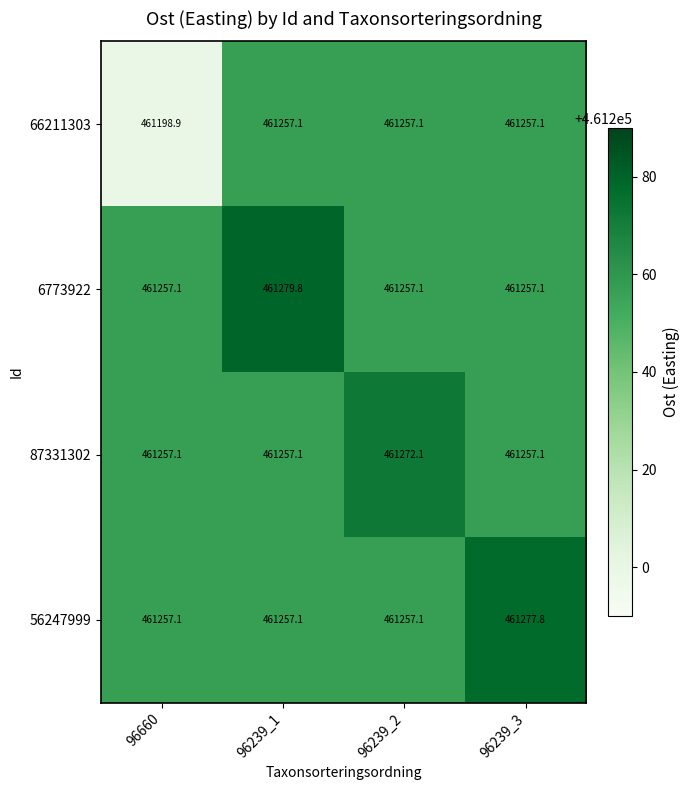

The value of 6773922 at 96239_2 is 251860.9. True or false?

False